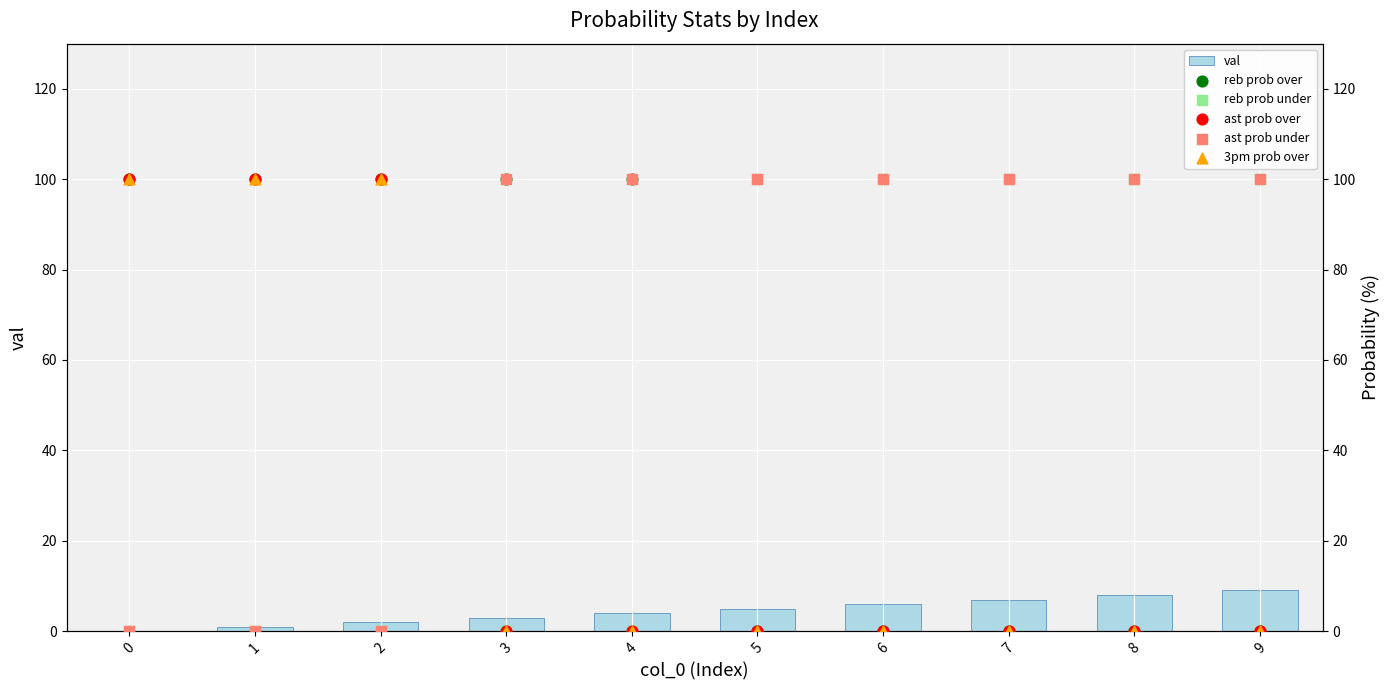

Which series contains the highest Y value?

reb prob over